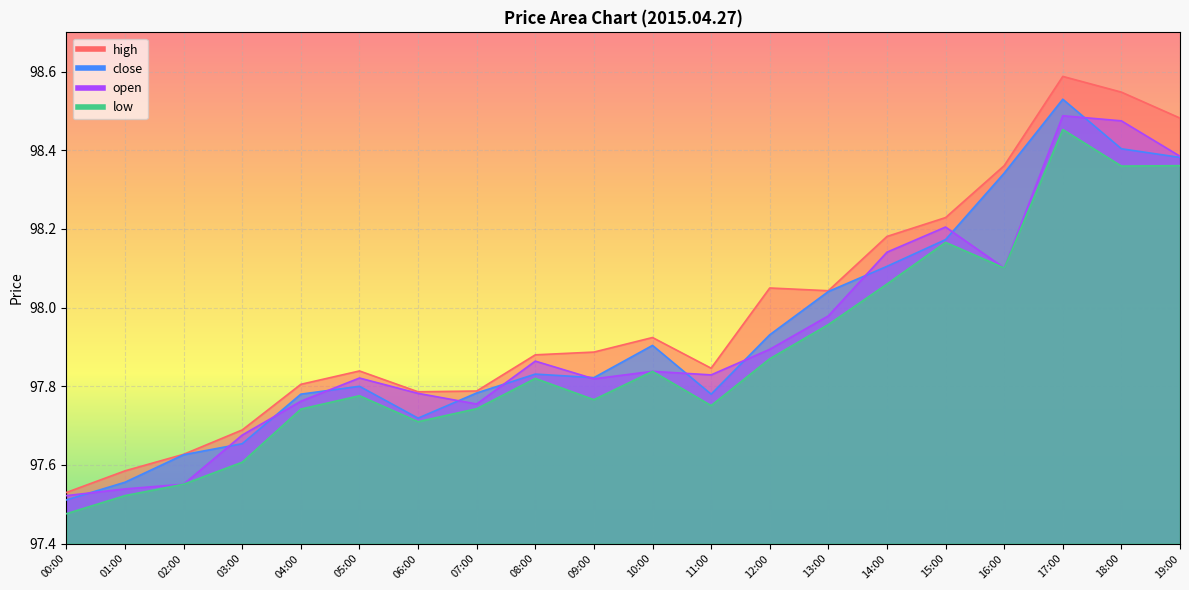

What position from the left is 01:00?

2